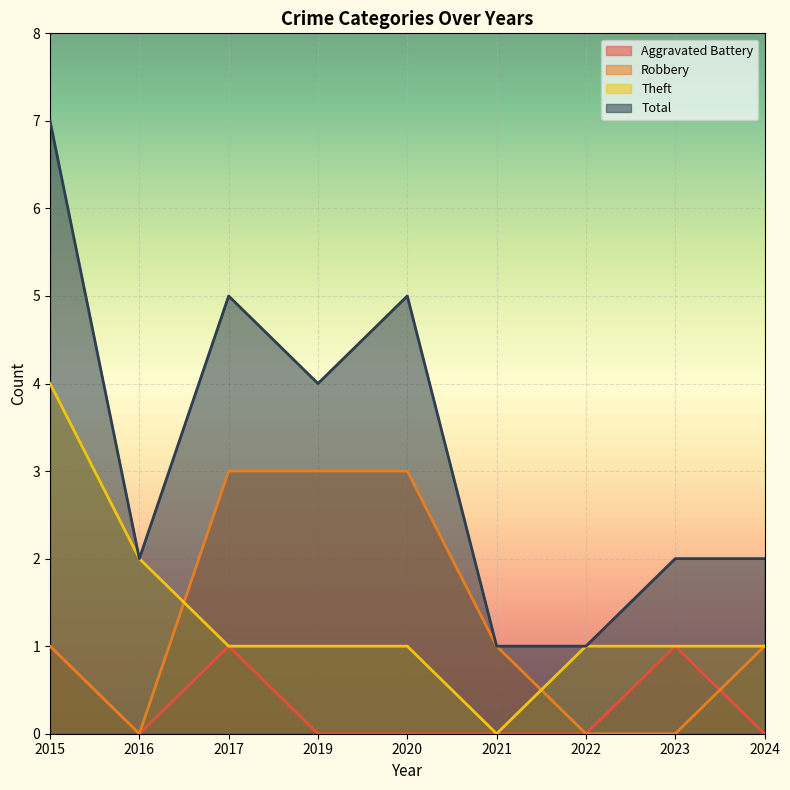

Is the value of Theft at 2019 greater than the value of Total at 2024?

No